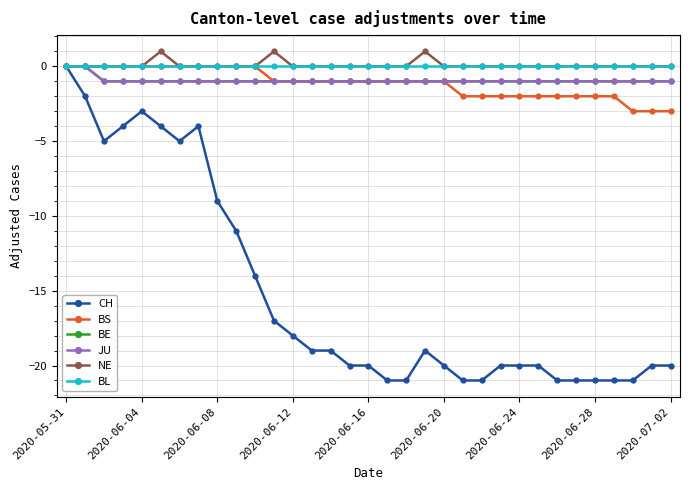

True or false: NE and JU intersect in this chart.

False